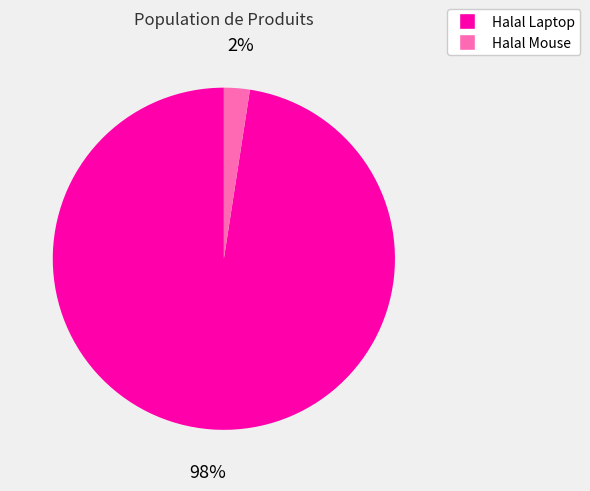

To the nearest percent, what percentage of the pie is Halal Mouse?

2%